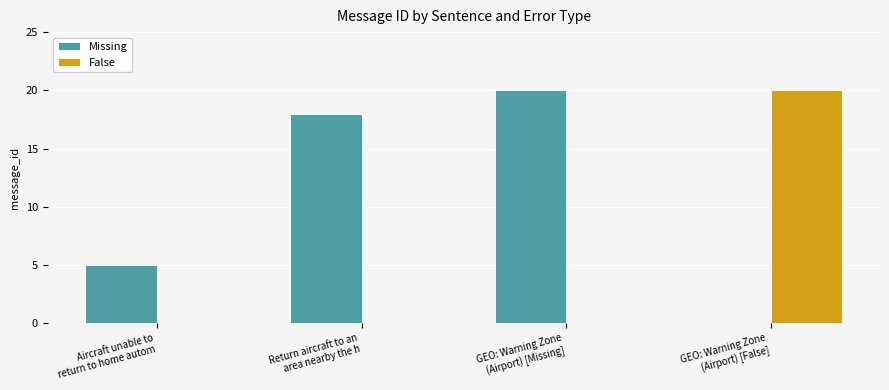

Which series has the largest total across all categories?

Missing